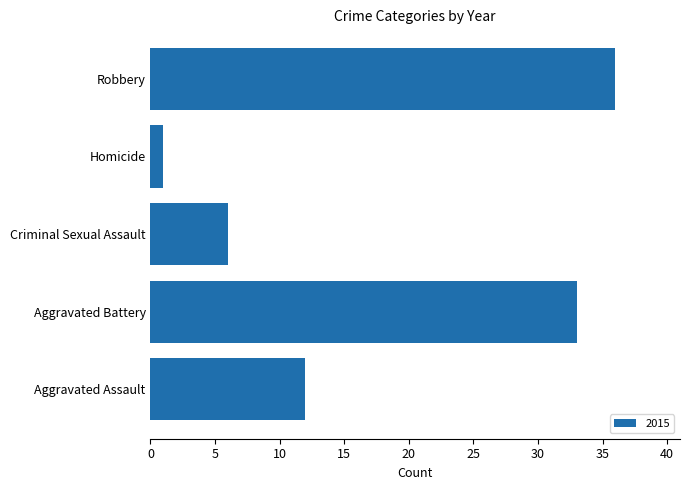

Which category has the highest value across all series?

Robbery